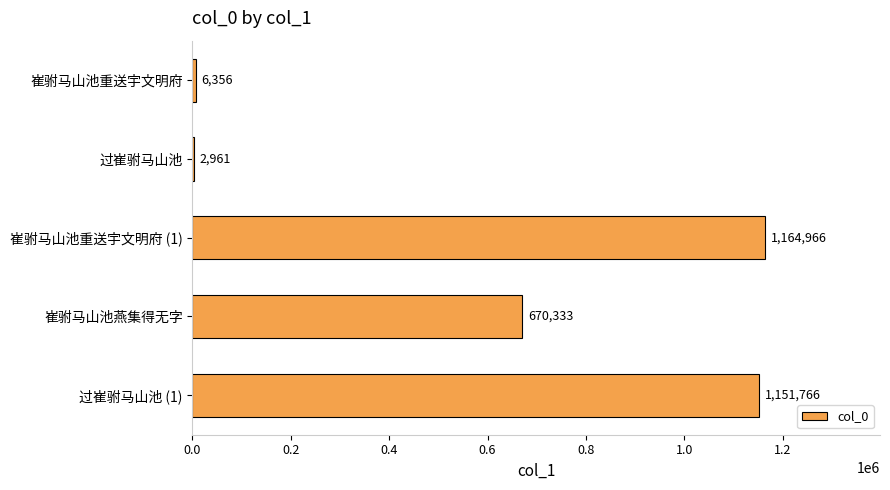

What is the greatest value displayed?

1164966